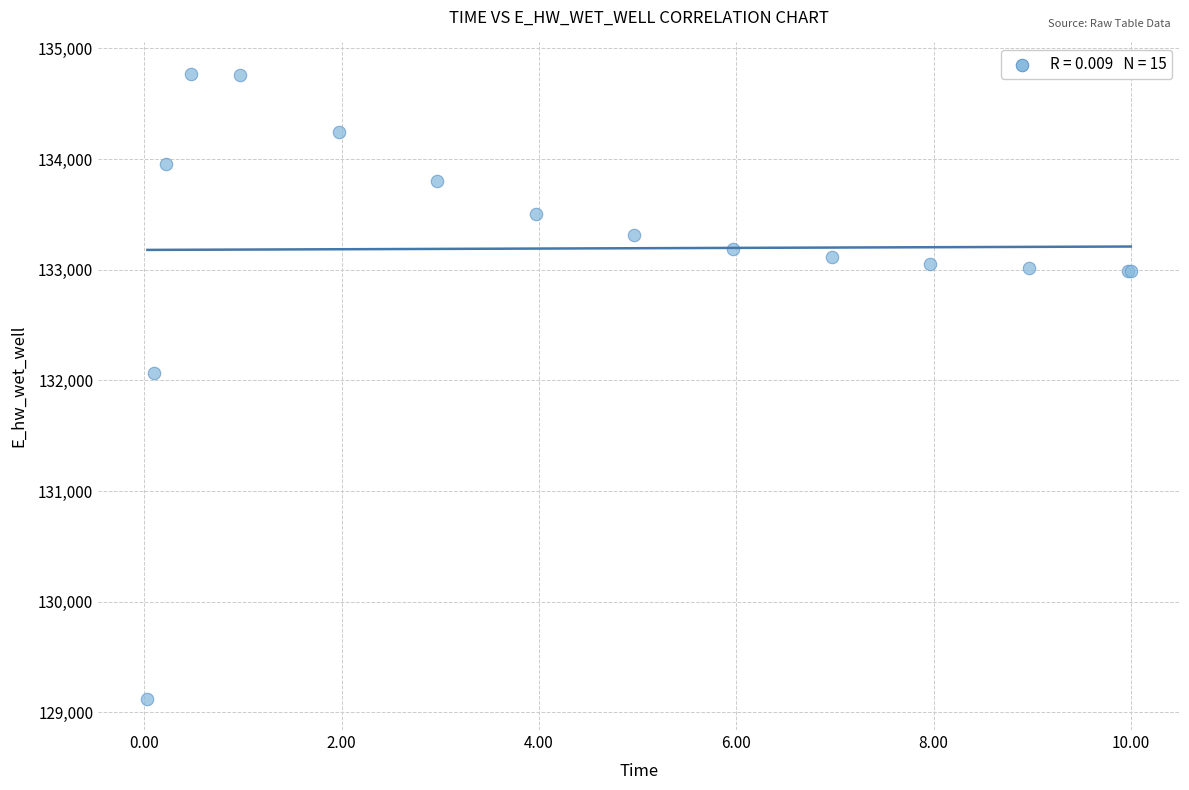

What Y value in the scatter plot is closest to 131947?

132070.8